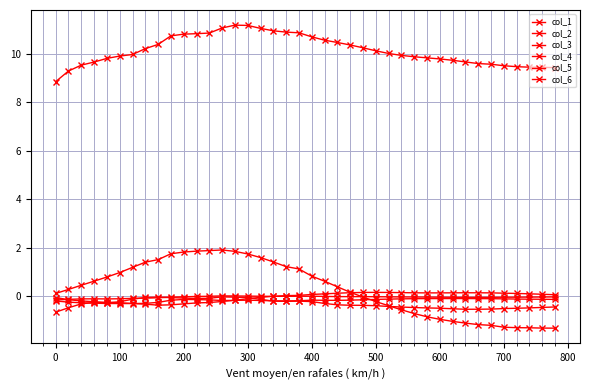

In col_5, how many points are lower than both neighbors (excluding endpoints)?

3